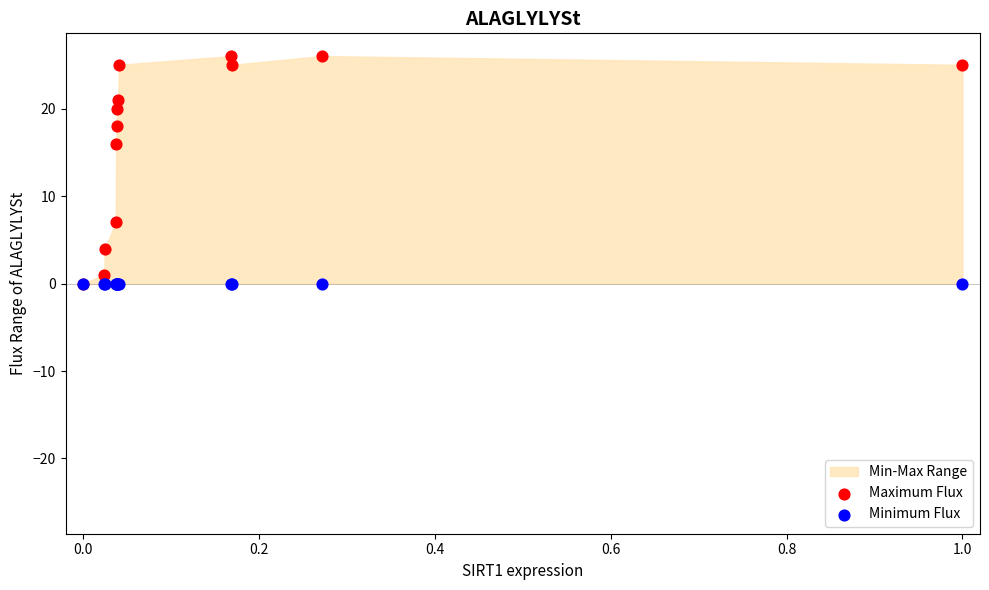

In the Maximum Flux series, what Y value is closest to 13?

16